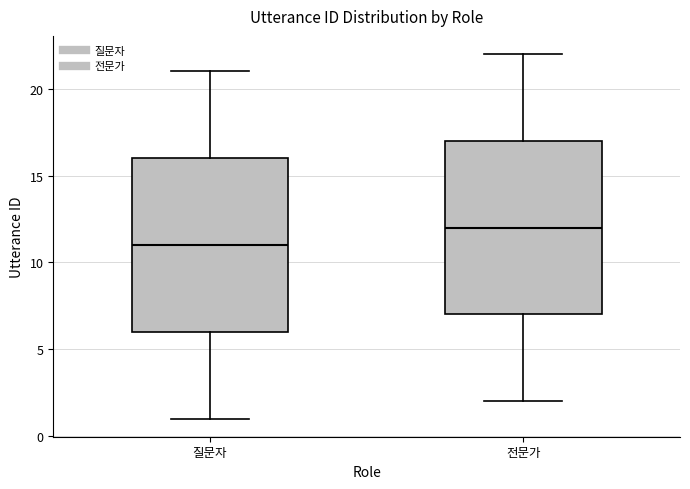

Which box's median line is the lowest?

질문자